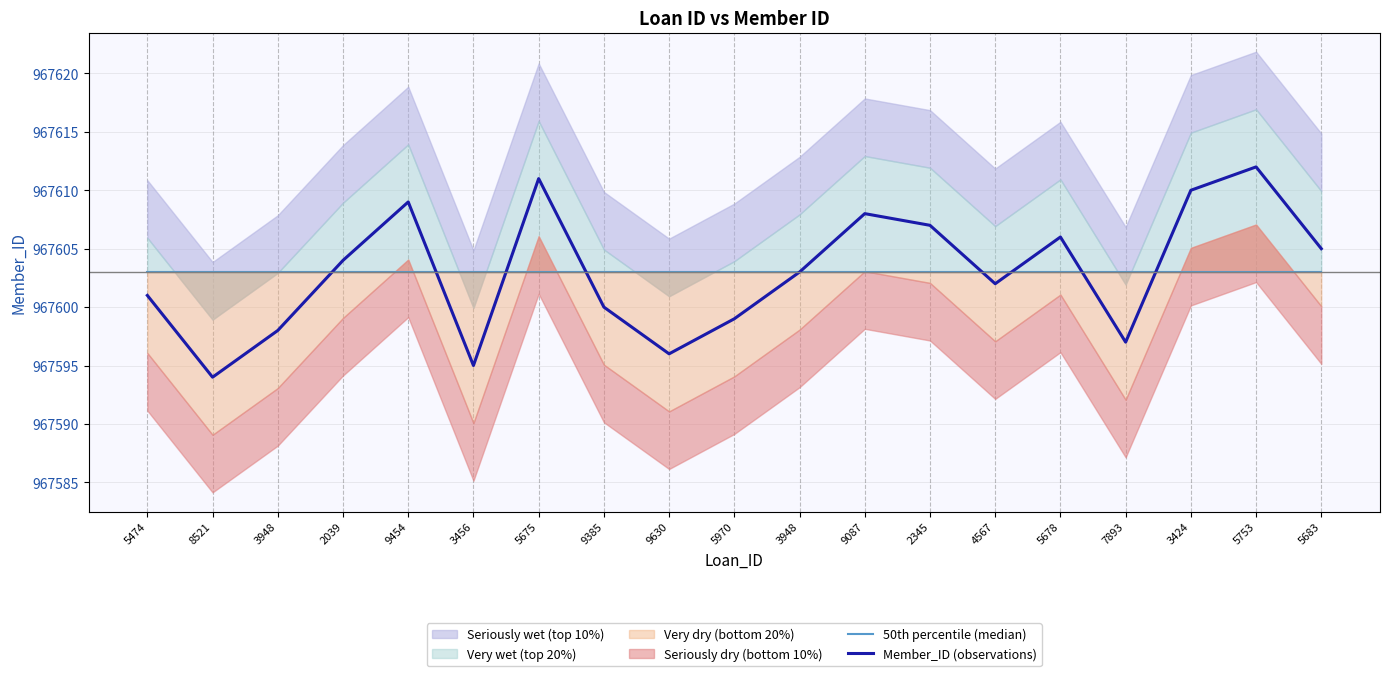

What is the difference between the second highest and minimum values in the Member_ID (observations) series?

17